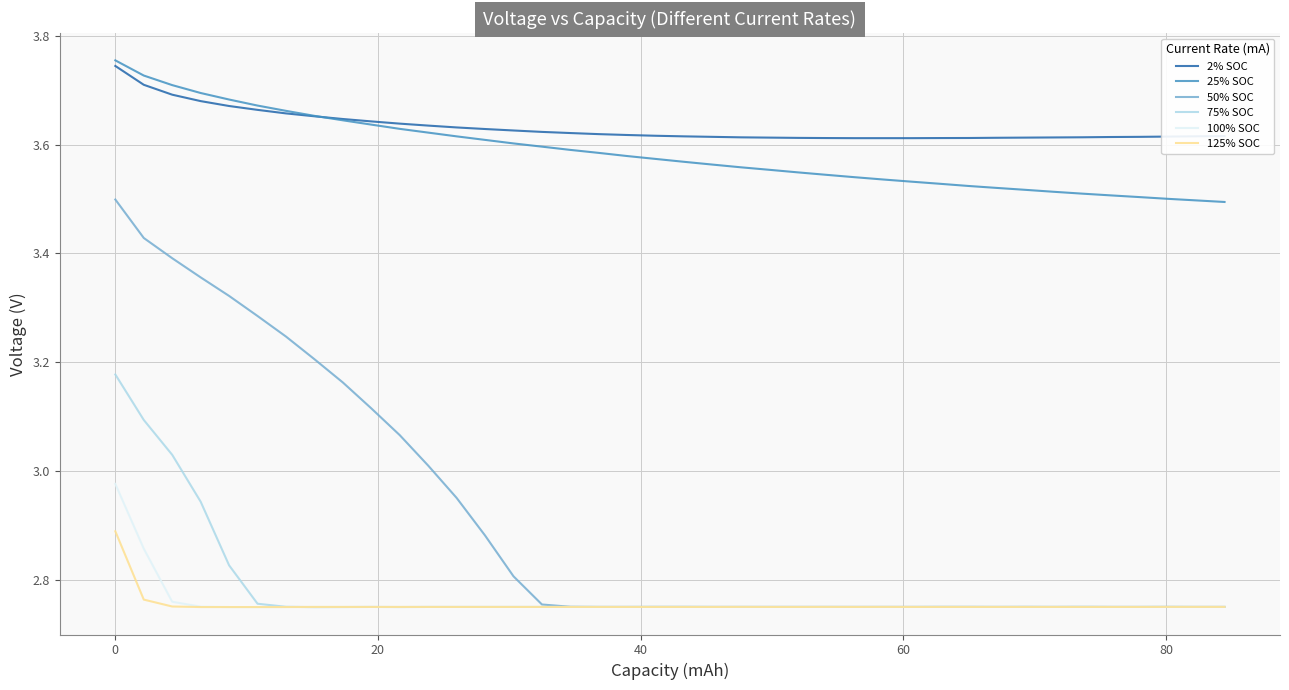

What is the difference between the second highest and minimum values in the 50% SOC series?

0.7